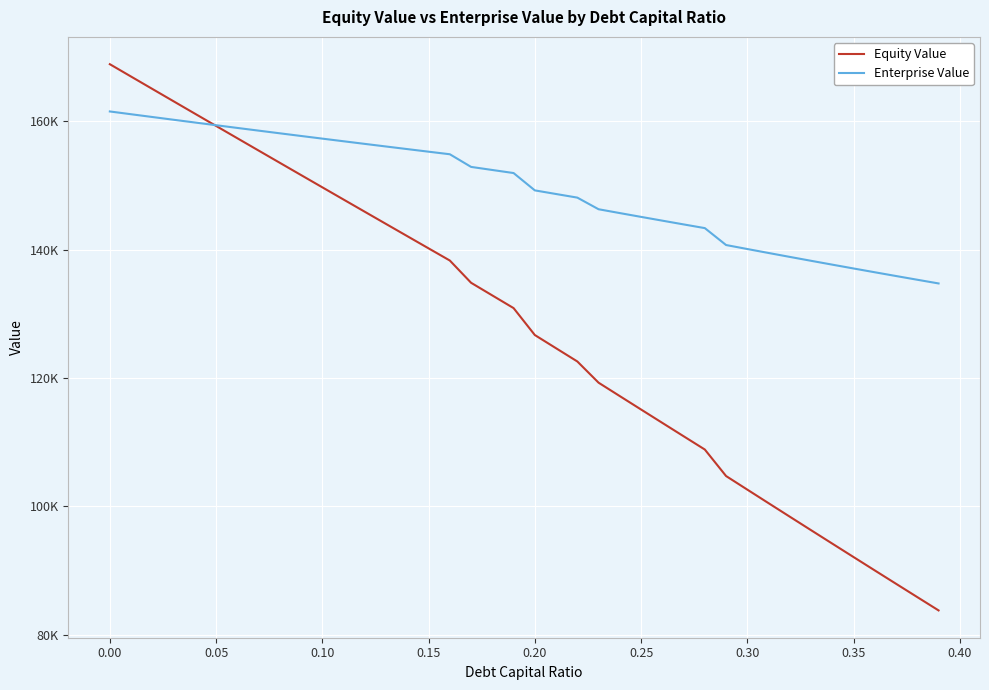

List the series in order of their peak value, lowest first.

Enterprise Value, Equity Value